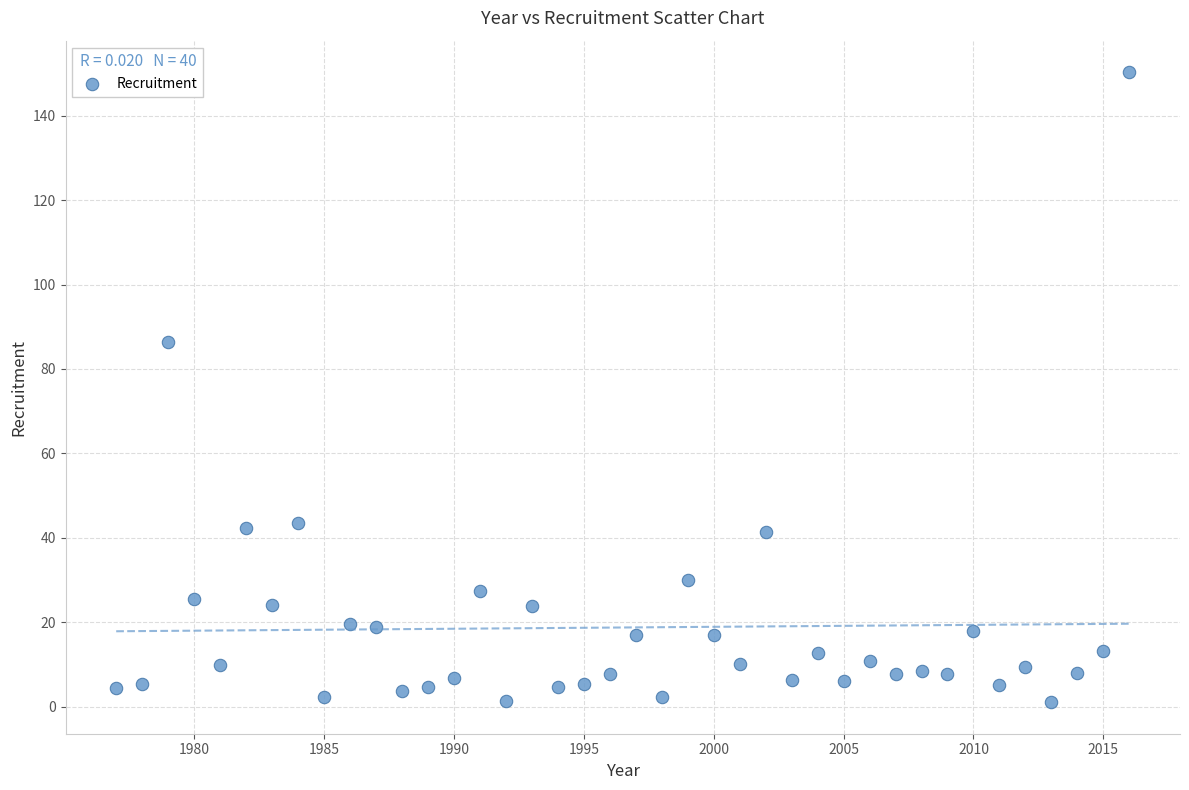

What is the range of X values (max minus min)?

39.0